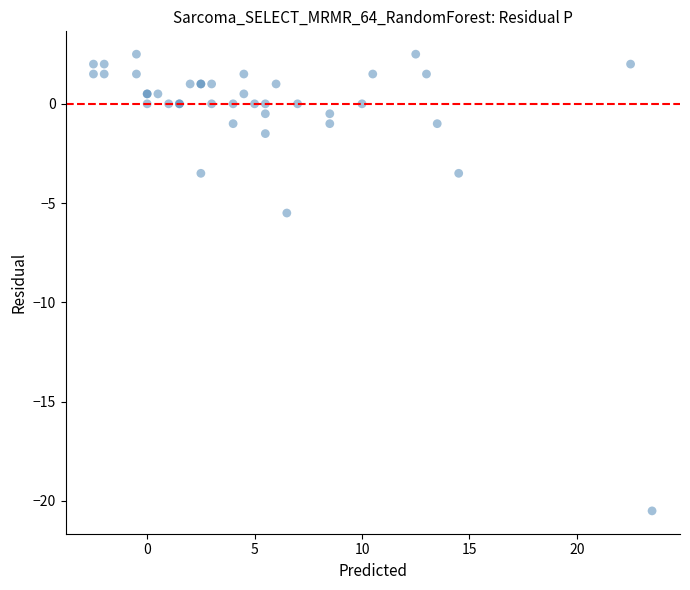

What Y value in the scatter plot is closest to -9?

-5.5